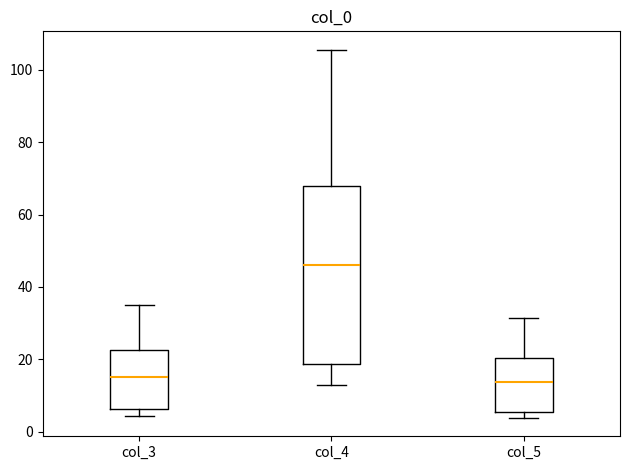

Which box is the tallest, from its lower edge to its upper edge?

col_4